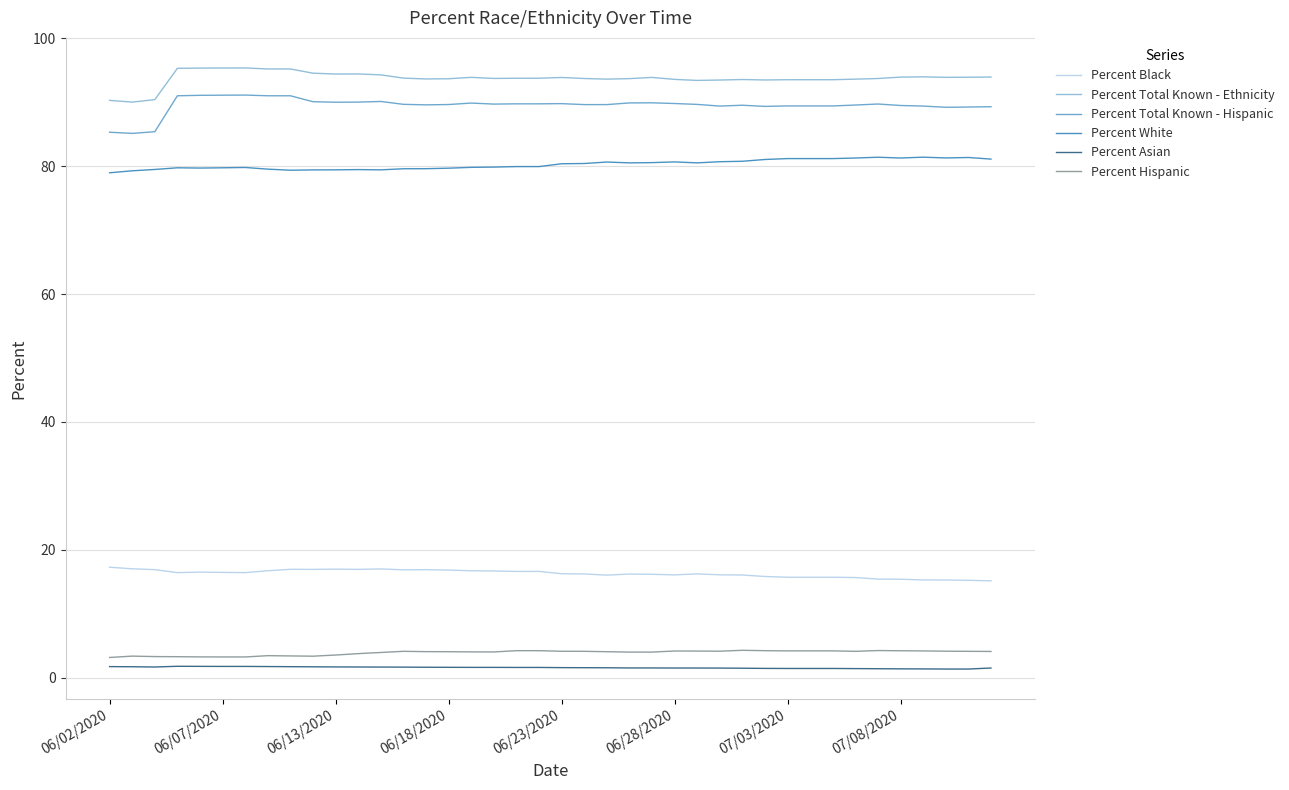

Which series has the largest total across all categories?

Percent Total Known - Ethnicity